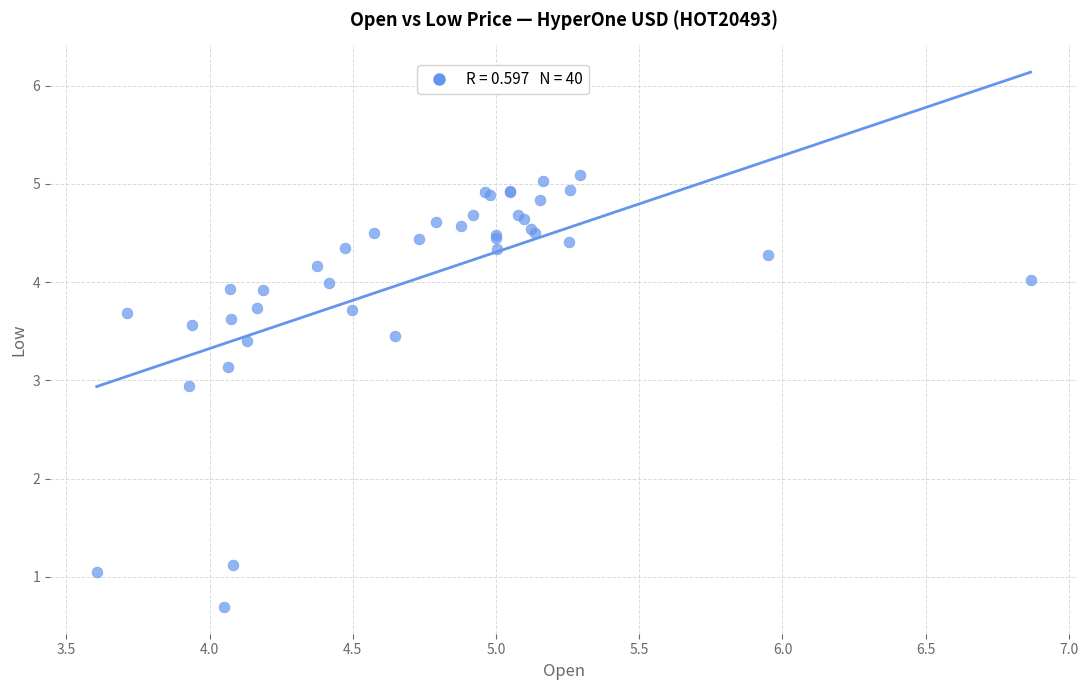

What Y value in the scatter plot is closest to 2?

1.1